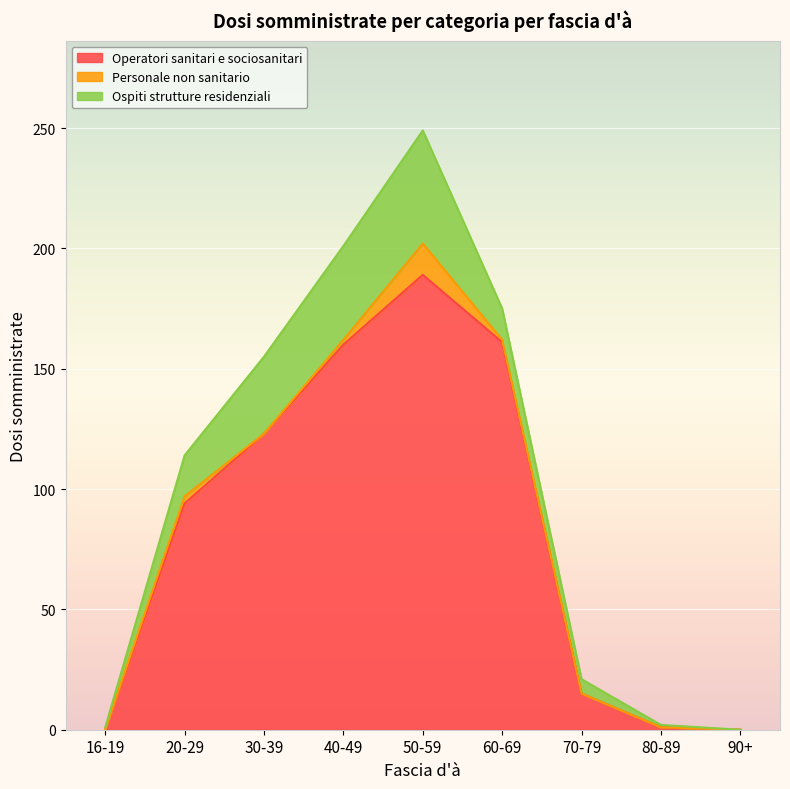

Which category has the highest value in the Operatori sanitari e sociosanitari series?

50-59